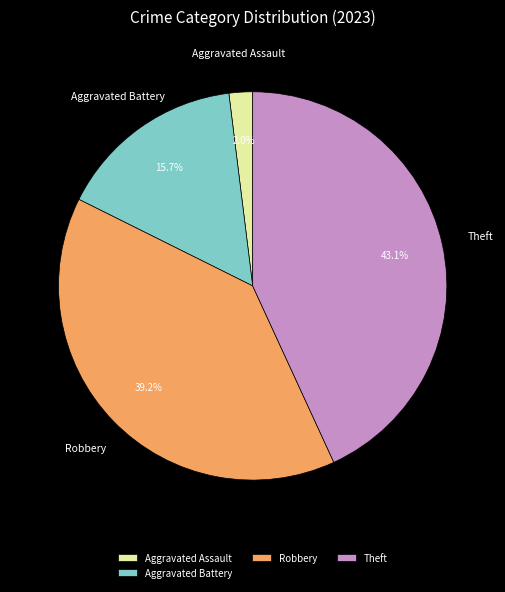

Do Aggravated Assault and Theft together represent more than half of the pie?

No